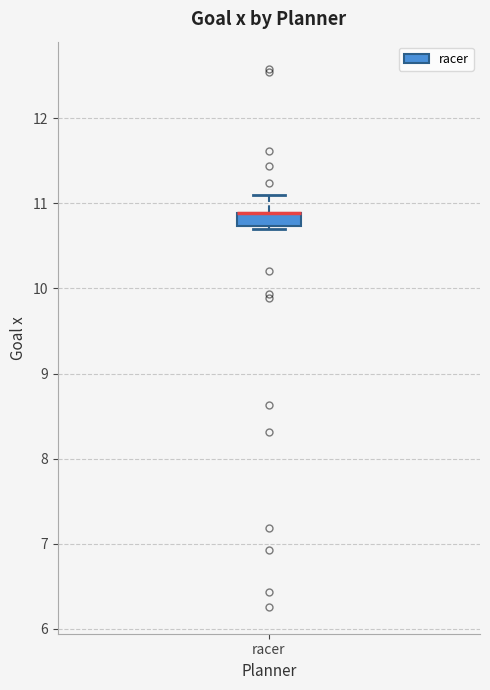

Transcribe this box plot: give where the median line is, the range the box spans, and where the two whiskers end, as read against the y-axis. The values are not printed on the chart, so give them approximately, as read against the axis.

median 10.9 (drawn on the box's upper edge), box 10.7 to 10.9, whiskers 10.7 (just below the box's lower edge) to 11.1